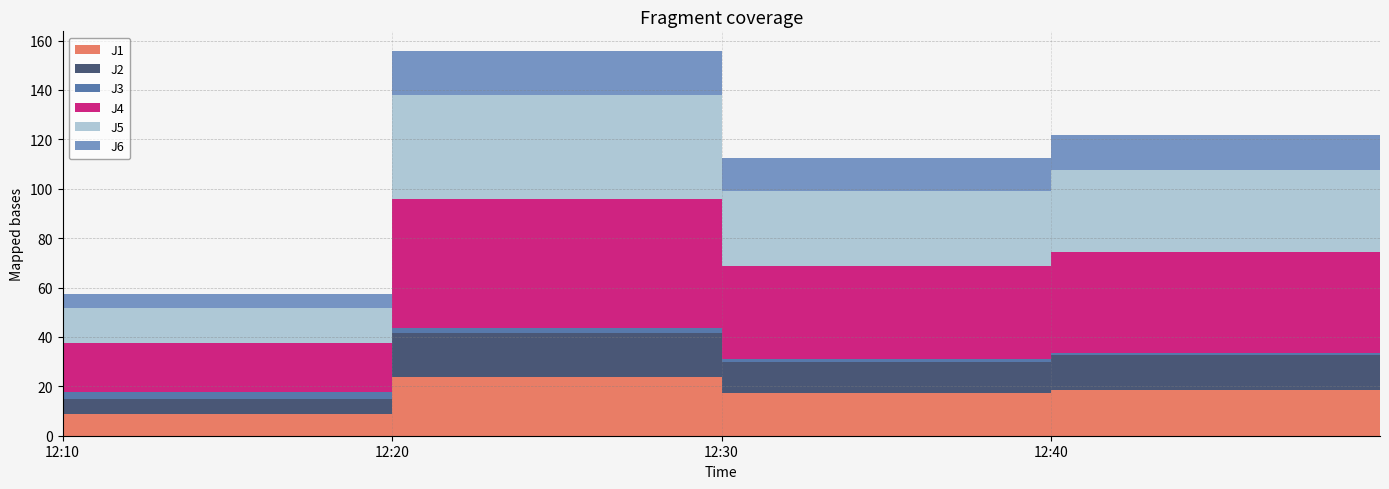

Reading left to right, transcribe all the data shown in this chart.

J1: 8.8	23.8	17.1	18.6	17.2
J2: 6.2	17.7	12.8	13.9	12.9
J3: 2.8	1.9	1.3	1.1	1.0
J4: 19.6	52.2	37.6	40.8	37.6
J5: 14.2	42.2	30.4	33.2	30.7
J6: 5.9	18.1	13.1	14.3	13.3